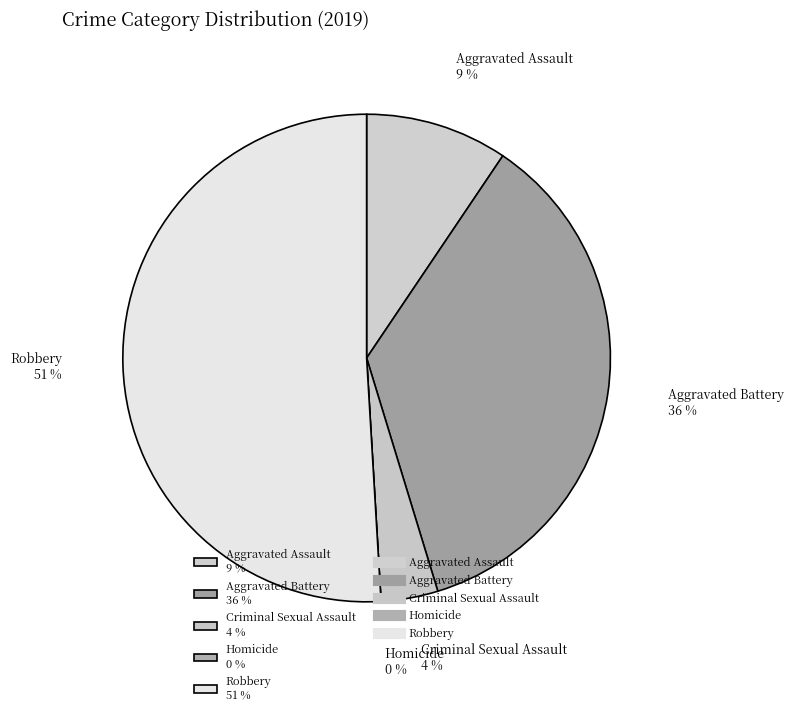

Count the number of slices in the pie.

5